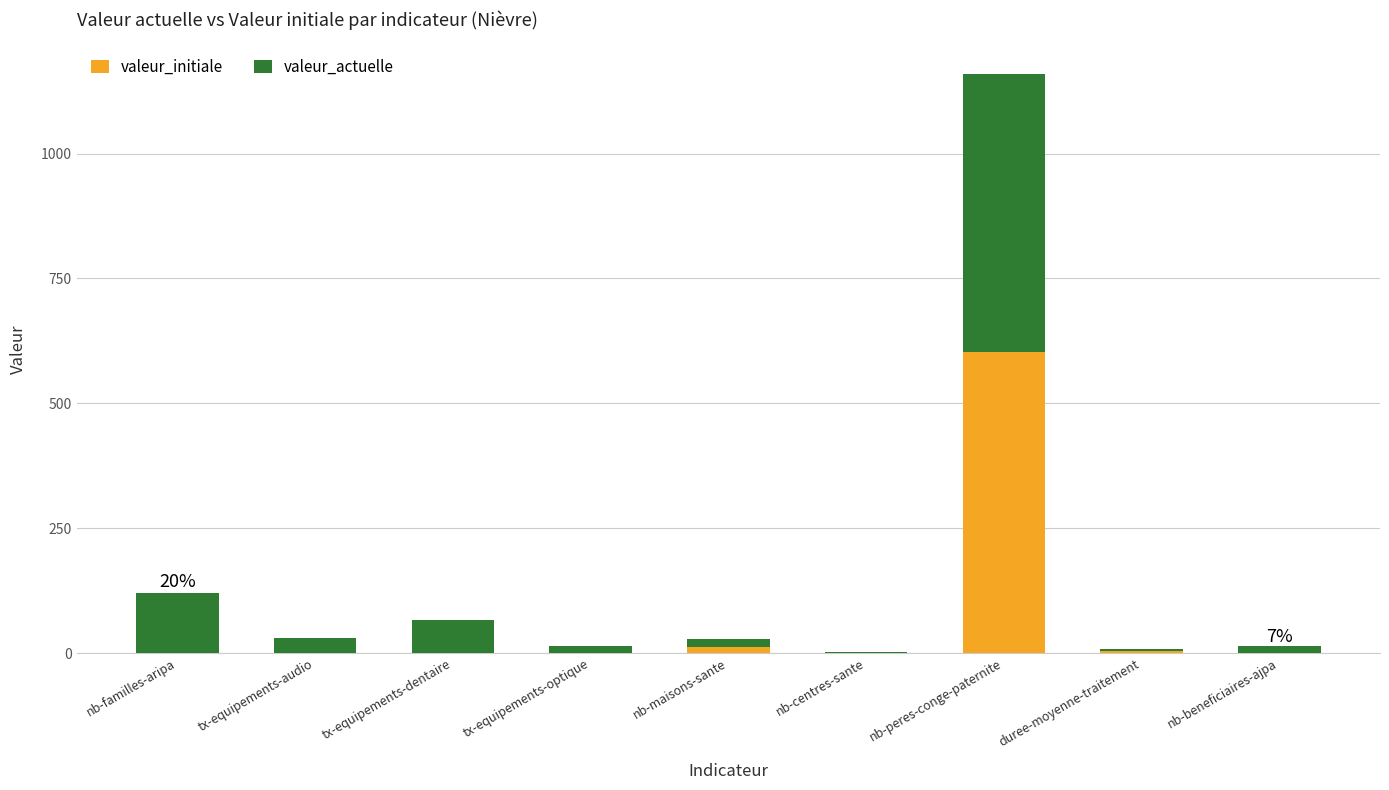

What are all the series names shown in the legend?

valeur_initiale, valeur_actuelle